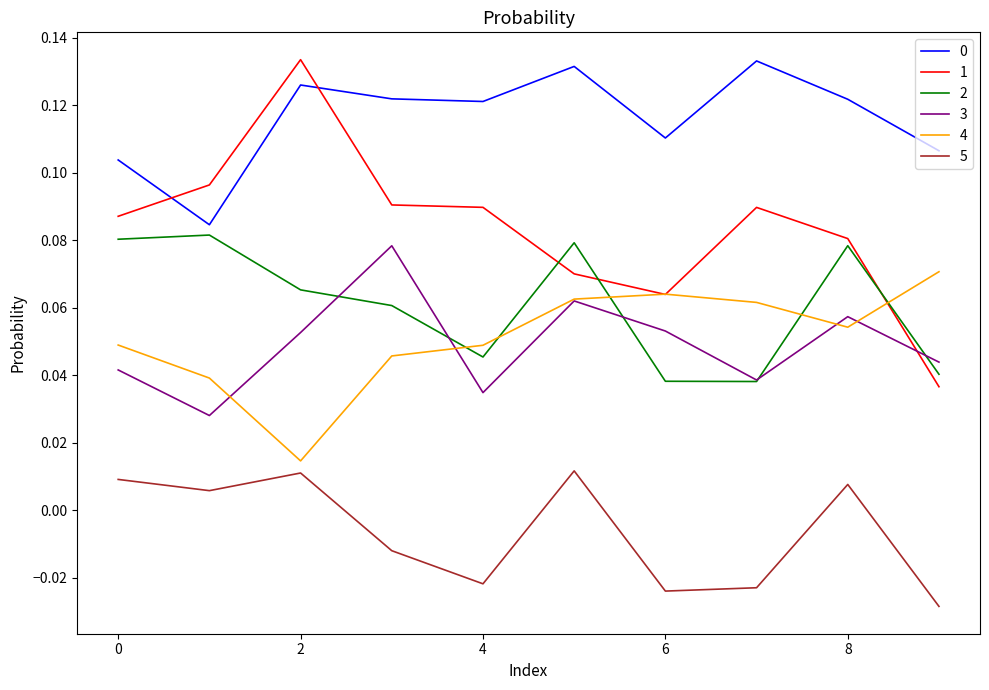

Count the 5 values in the range 0 to 1.

5